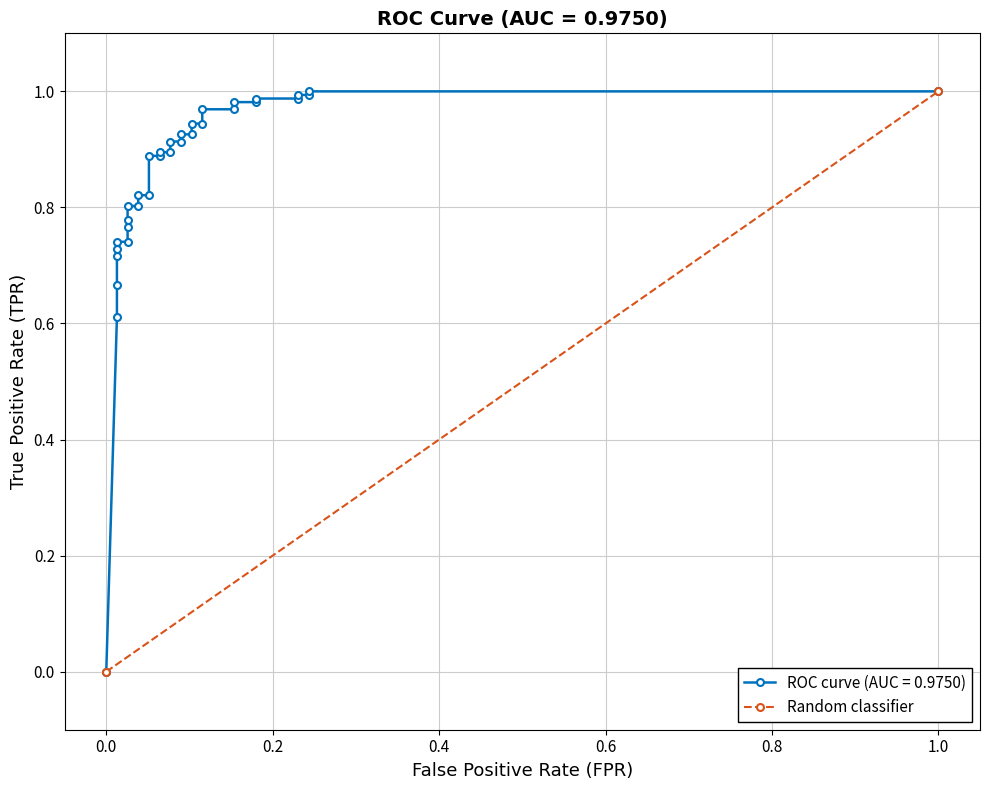

Does the chart have visible grid lines?

Yes